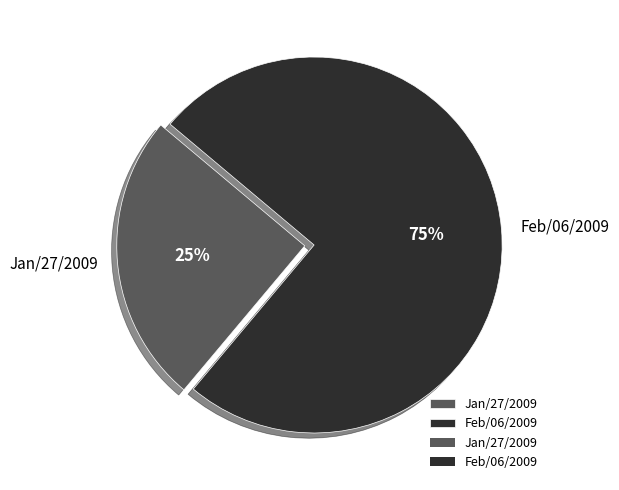

What is the largest slice in the pie chart?

Feb/06/2009